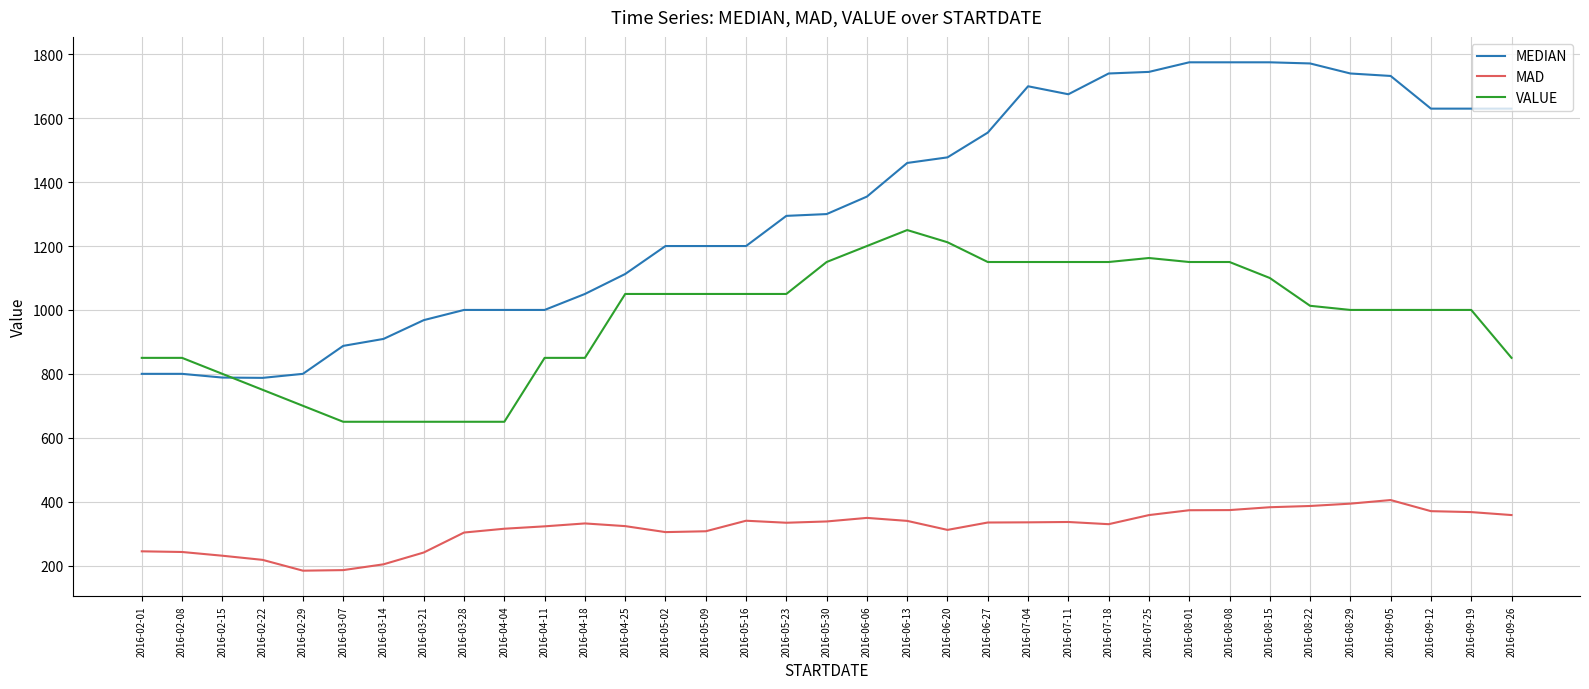

What is the maximum value shown in the chart?

1775.0